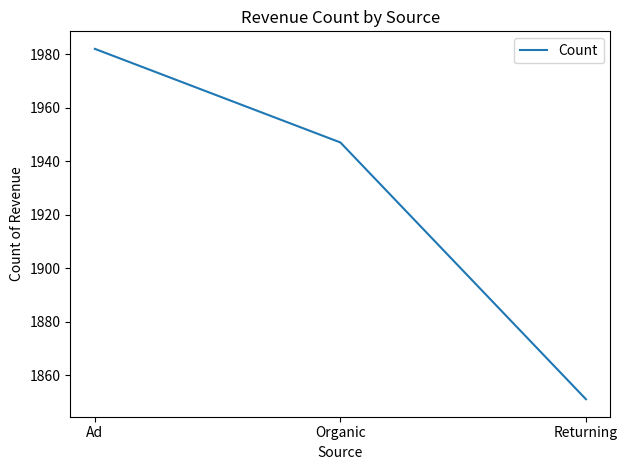

Read the value at Ad, to the nearest 10.

1980